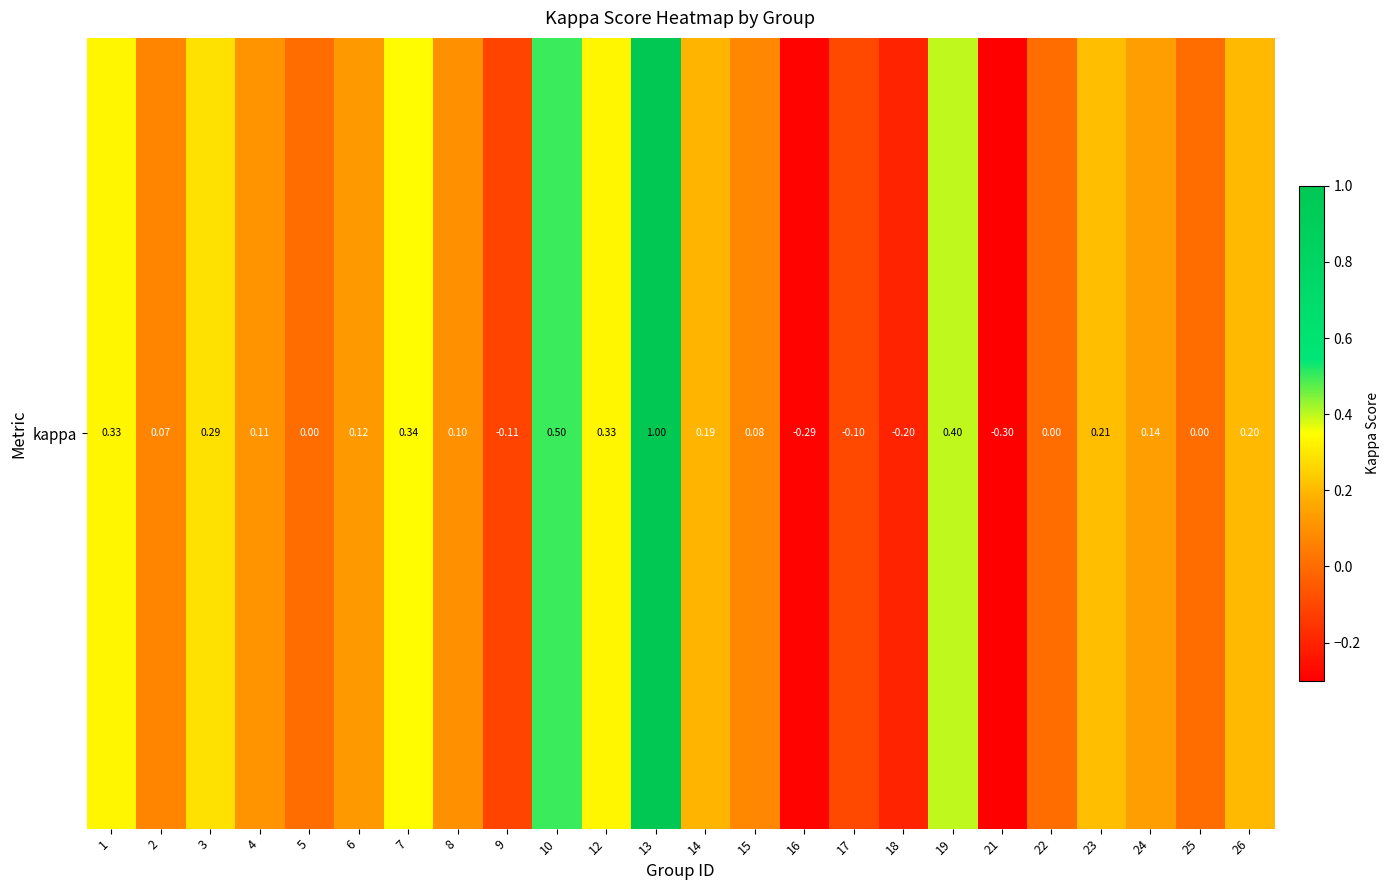

Which has a higher value, 21 or 25?

25